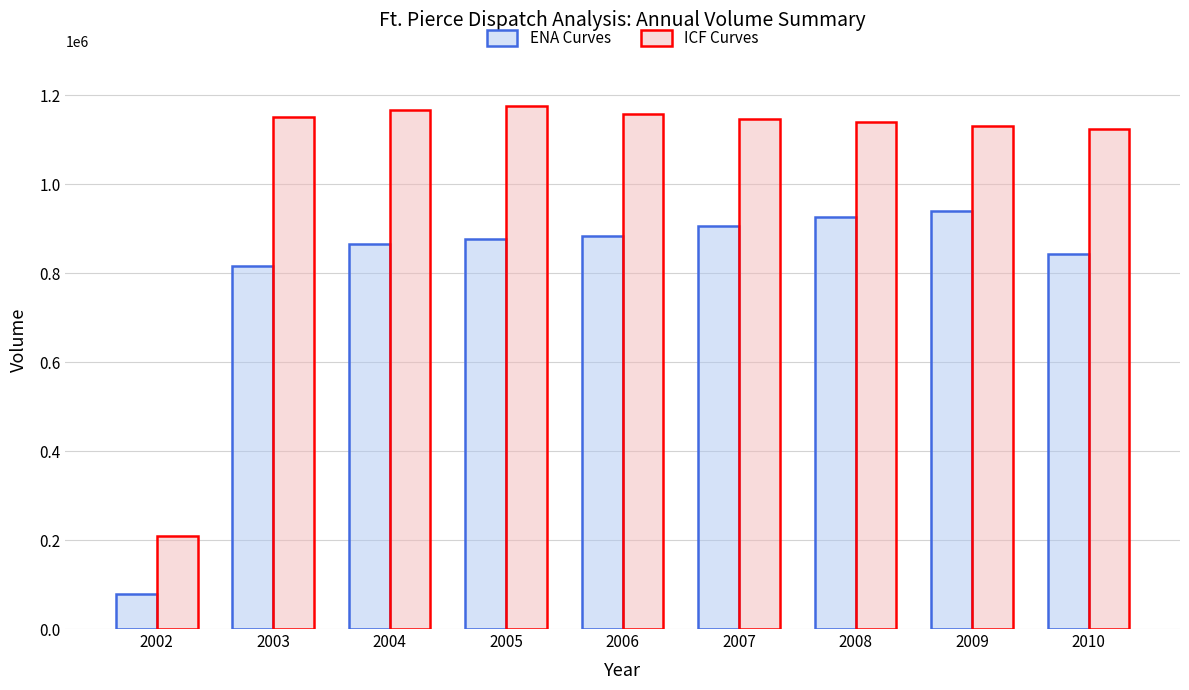

How many data points in ICF Curves are less than 1146006?

4